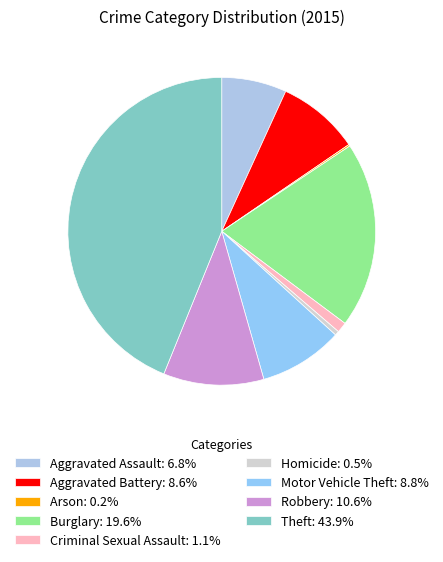

Which category has the smallest portion of the pie?

Arson